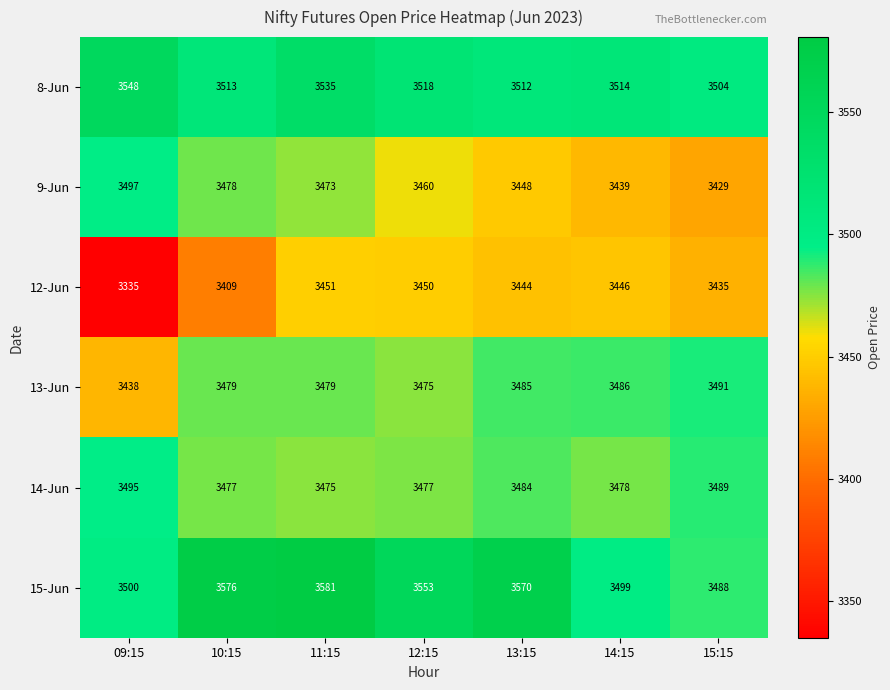

Which series has the widest spread of values?

12-Jun